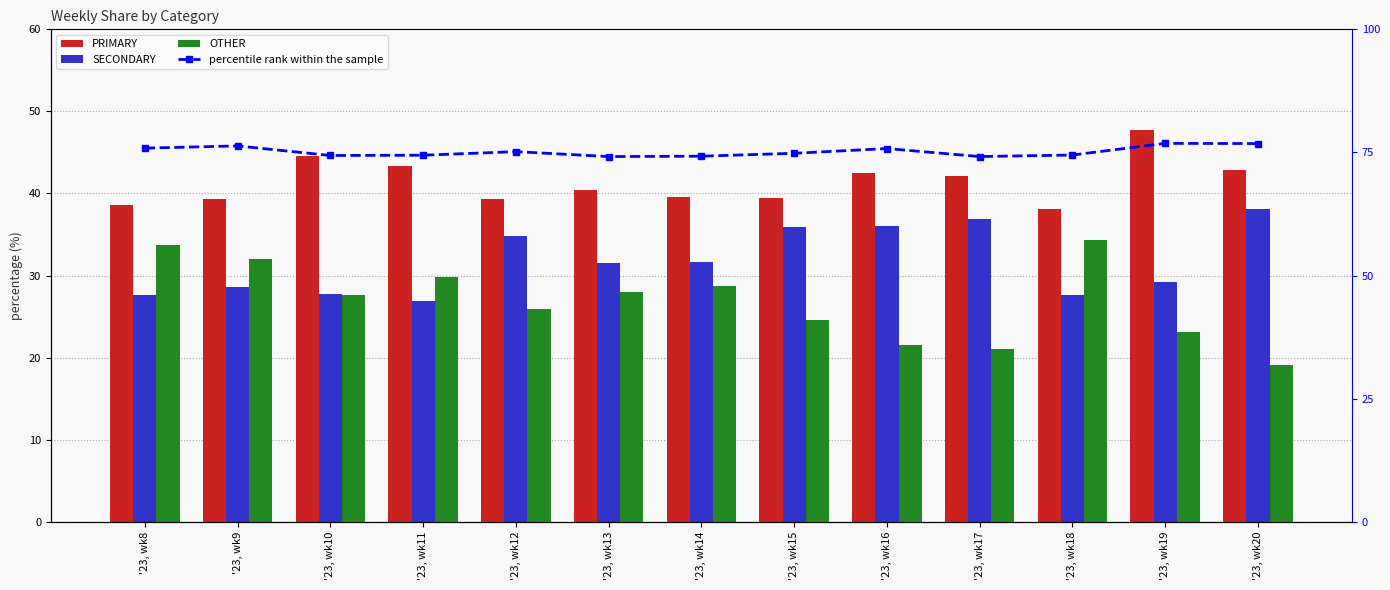

Count the number of data series in this chart.

4